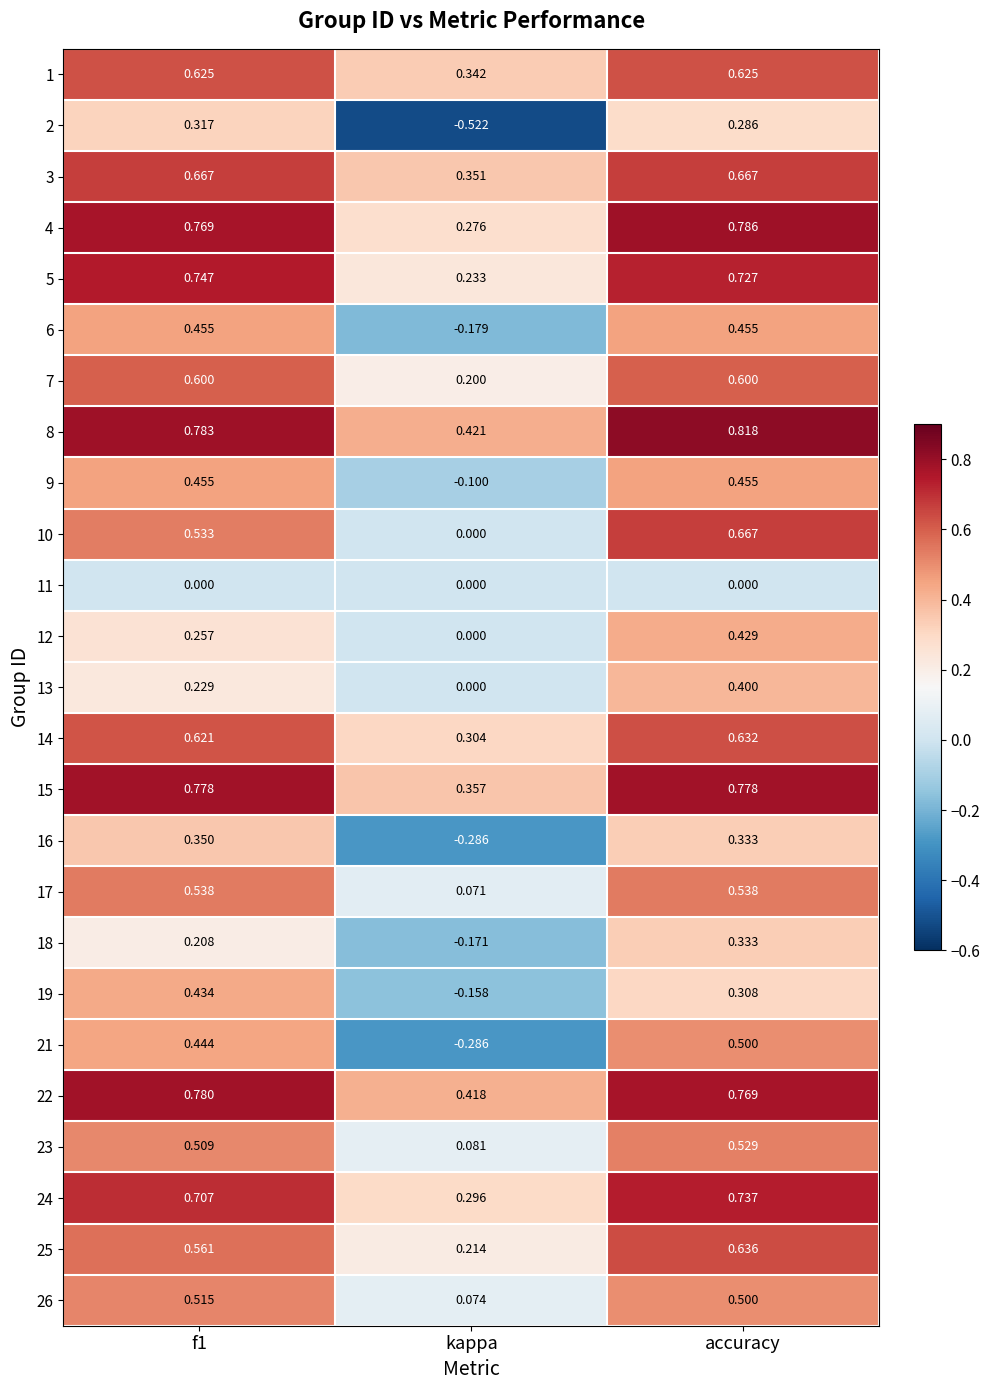

Which category has the lowest value in the 17 series?

kappa